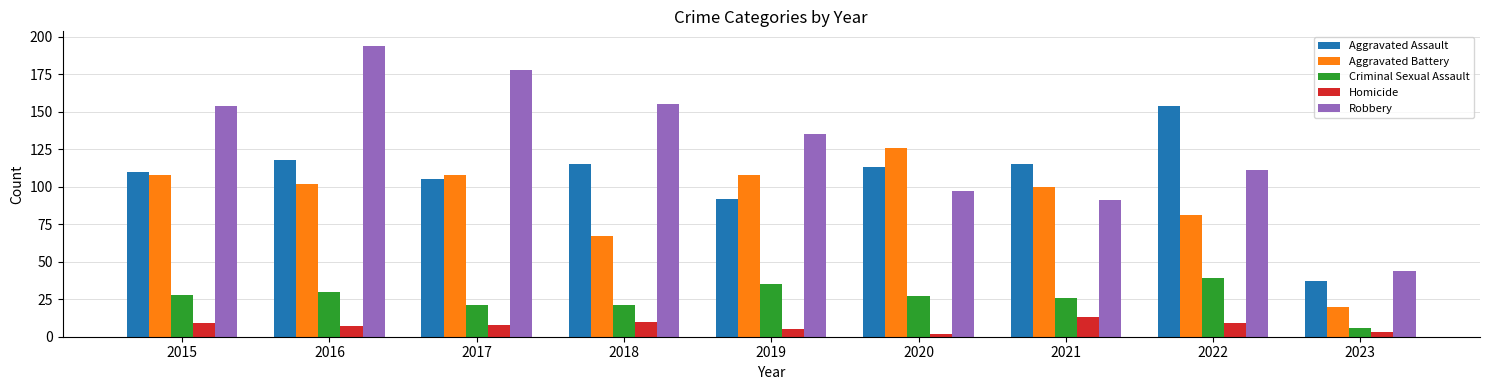

What is the difference between the Homicide values at 2016 and 2021?

6